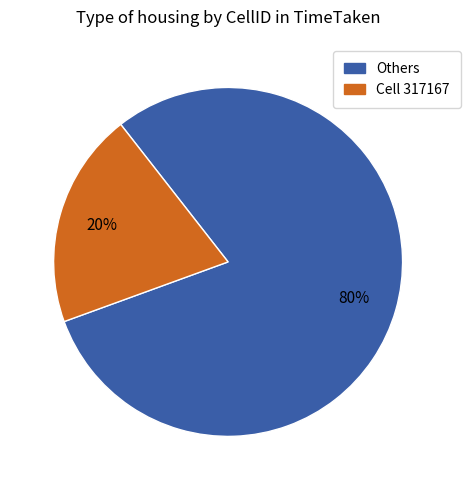

To the nearest percent, what is the average slice percentage?

50%